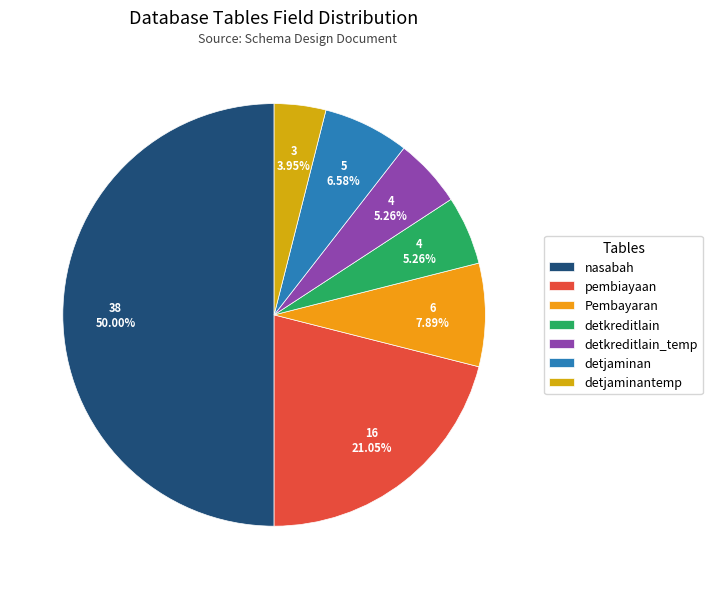

To the nearest percent, what is the average slice percentage?

14%